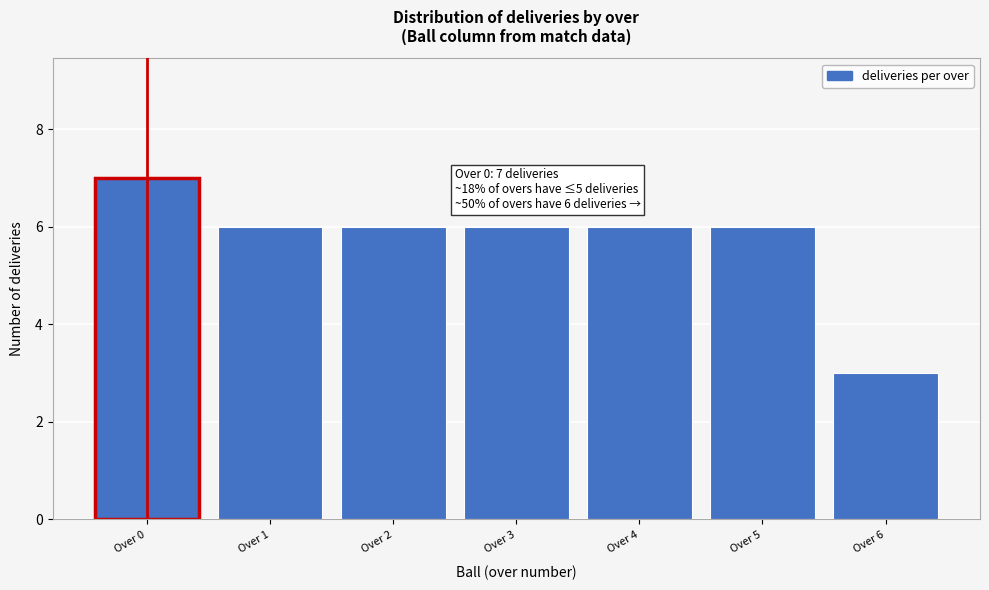

Reading right to left, list all the values displayed in this chart.

Over 6=3	Over 5=6	Over 4=6	Over 3=6	Over 2=6	Over 1=6	Over 0=7